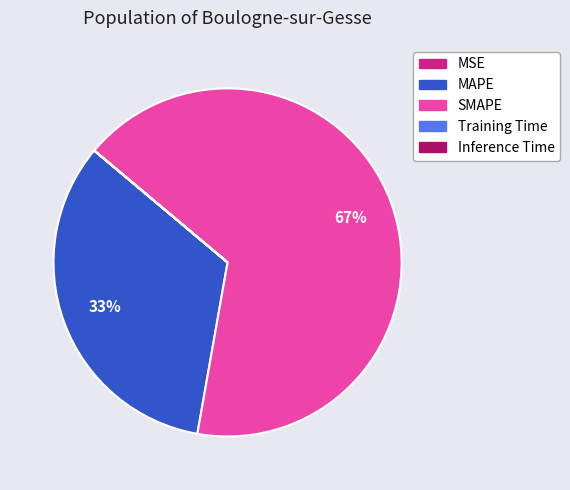

To the nearest percent, what portion does SMAPE represent?

67%